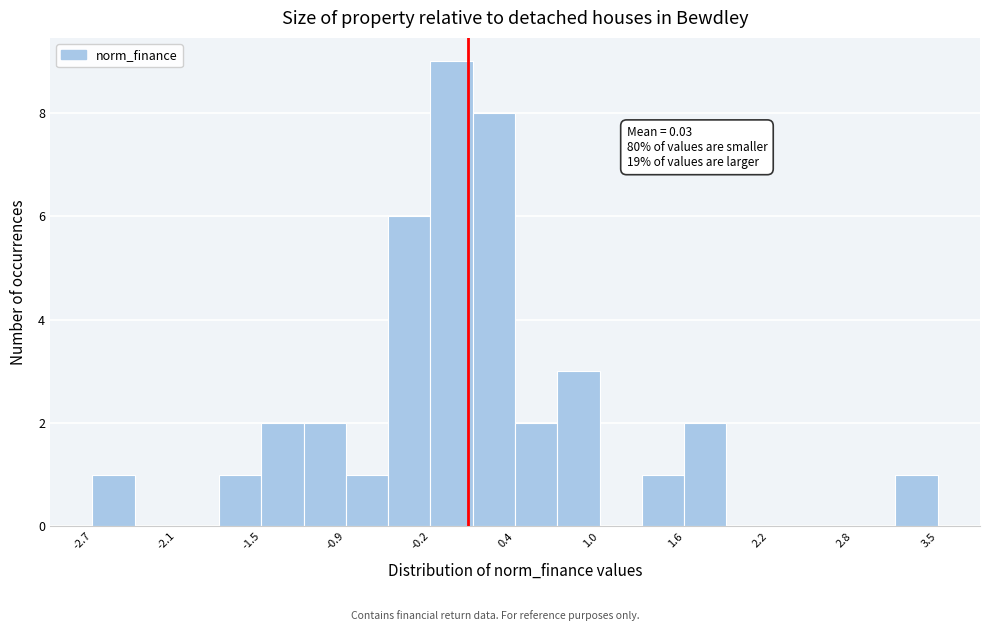

Around what value on the x-axis is the tallest bar? Give the approximate position of its centre, as read against the axis.

-0.1